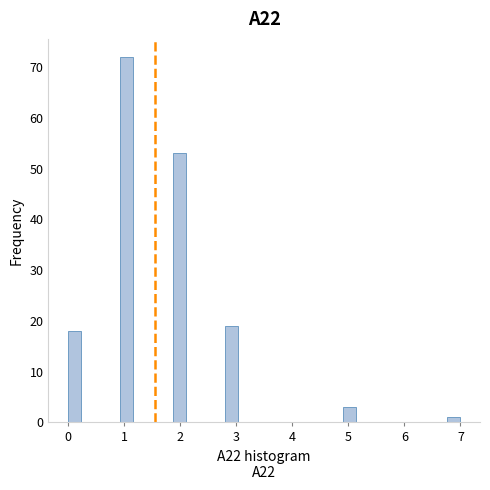

Read against the x-axis, roughly where is the centre of the tallest bar?

1.1